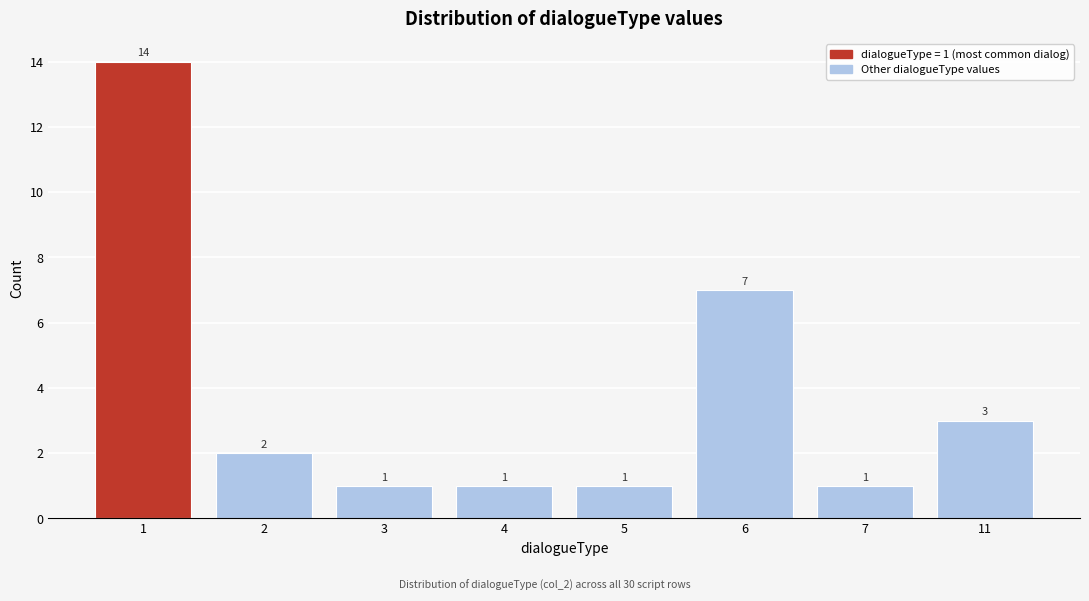

Reading left to right, what are all the values shown in this chart?

1=14	2=2	3=1	4=1	5=1	6=7	7=1	11=3